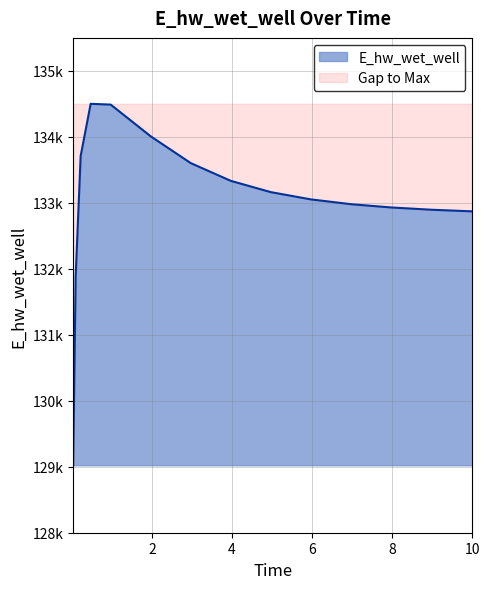

What value does the data have at 0.46875?

134500.6